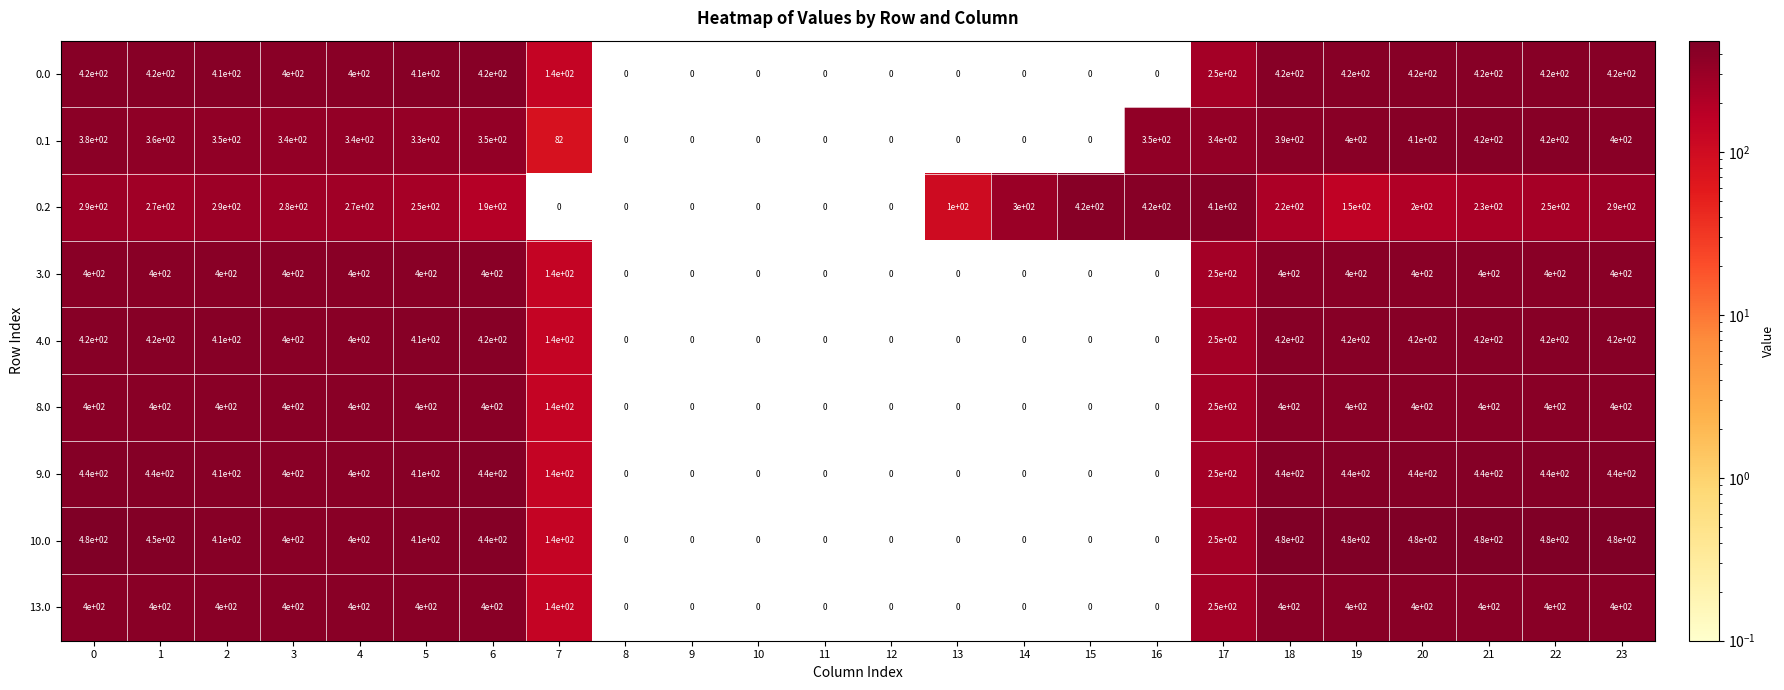

What is the maximum value shown in the chart?

480